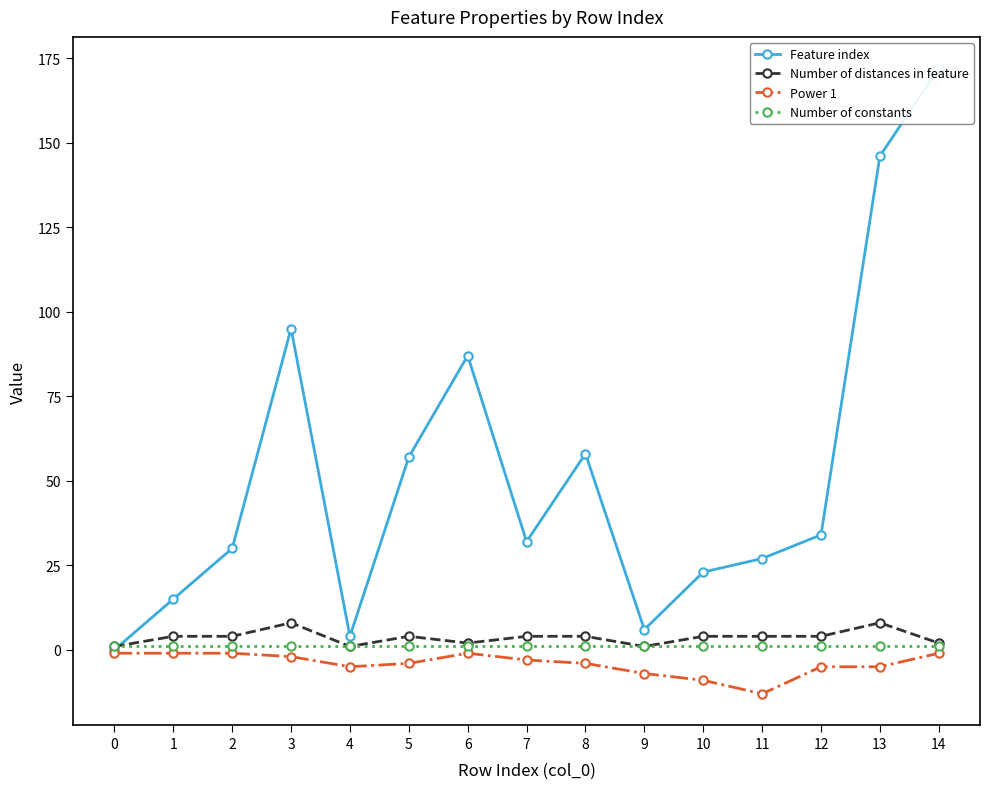

What is the sum of the Number of constants values at 9 and 8?

2